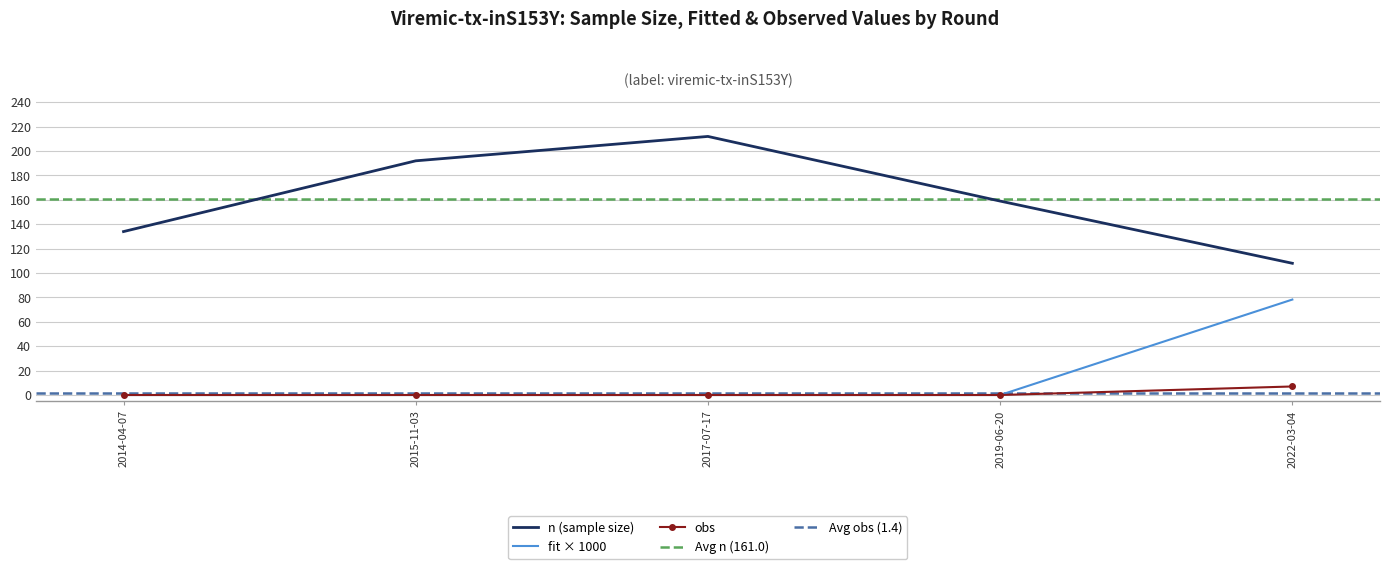

What is the sum of all fit values?

78.3